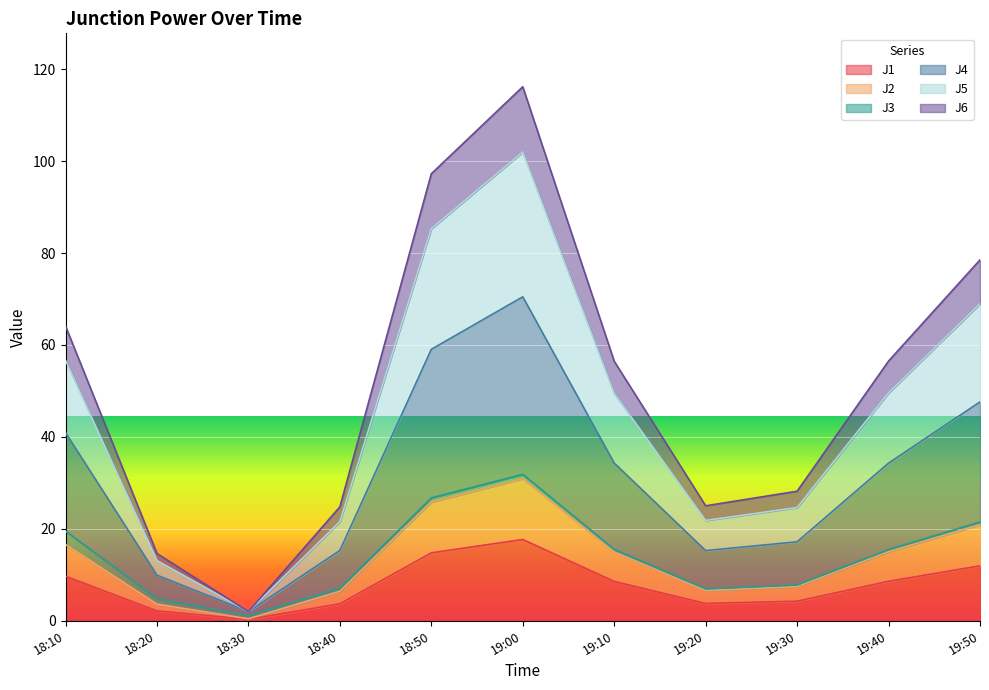

At which category is the sum across all series the highest?

19:00